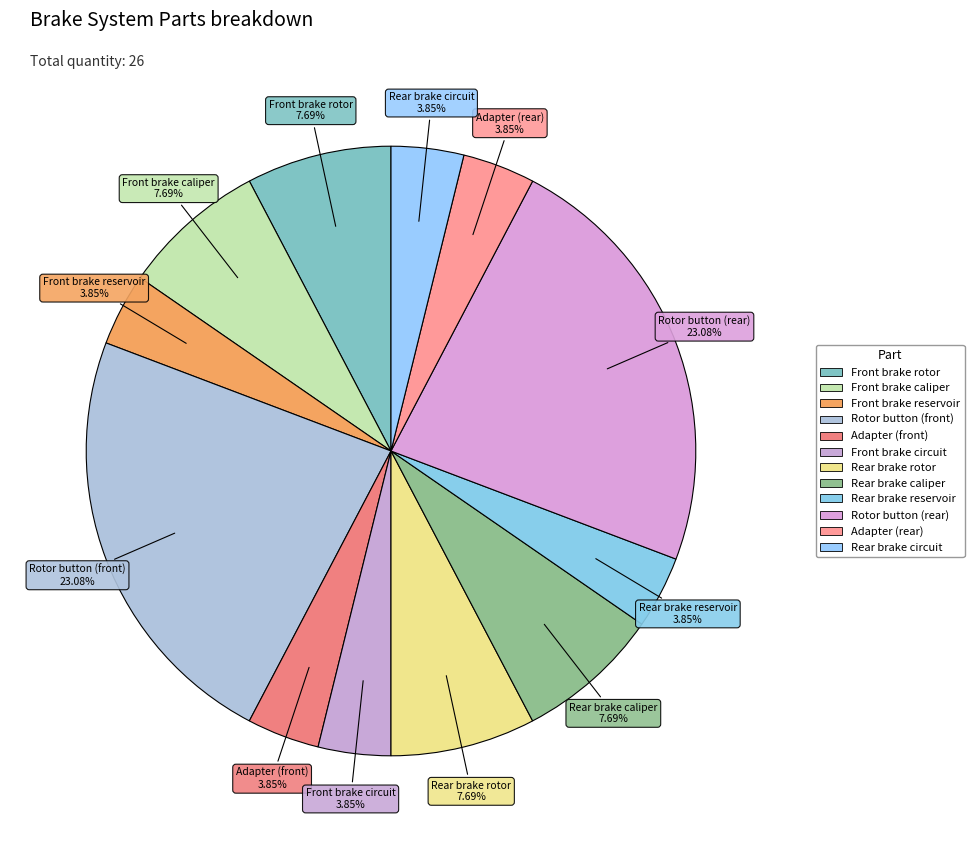

Is there a majority slice in this chart?

No